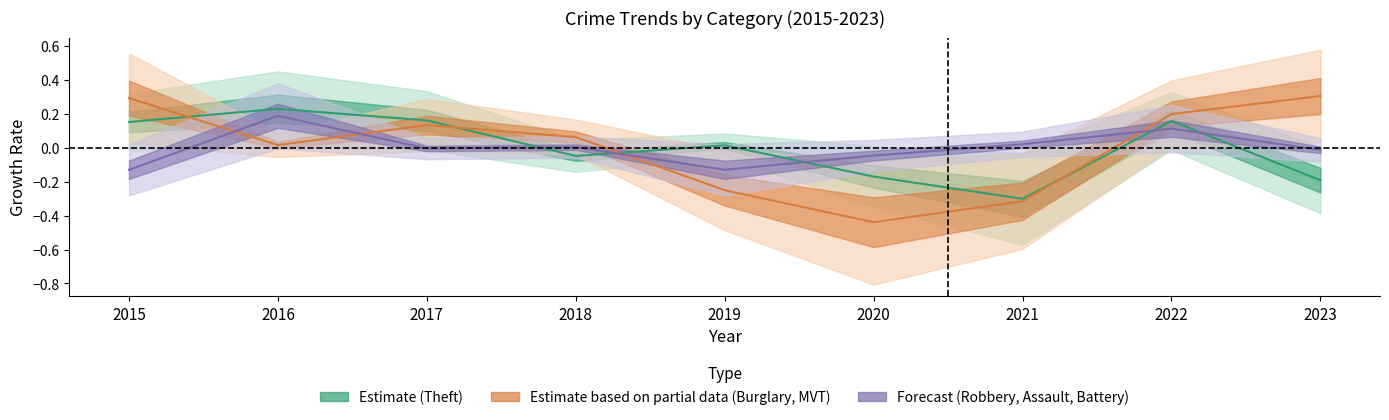

Rank the categories by Estimate (Theft) value from lowest to highest.

2021, 2023, 2020, 2018, 2019, 2015, 2022, 2017, 2016